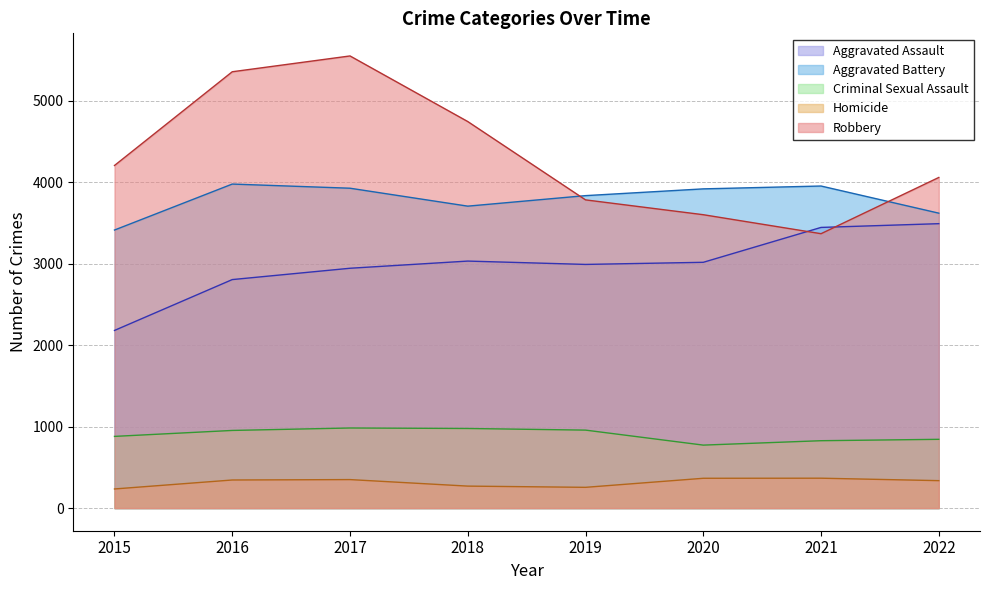

List the series in order of their peak value, lowest first.

Homicide, Criminal Sexual Assault, Aggravated Assault, Aggravated Battery, Robbery